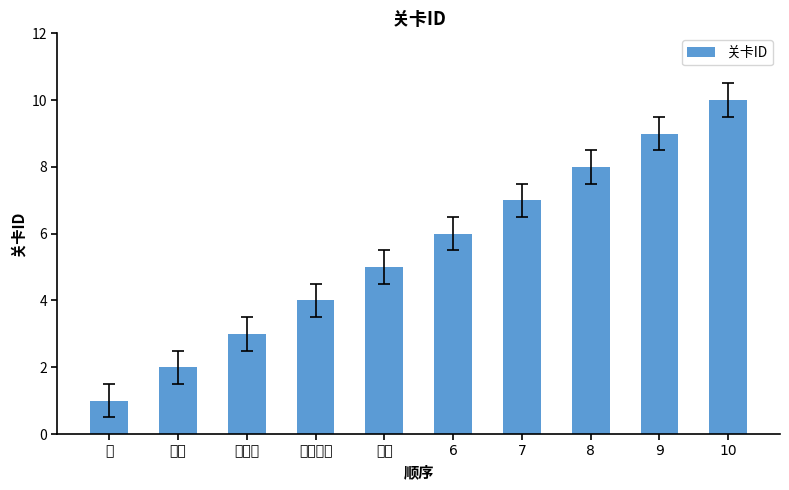

What is the greatest value displayed?

10